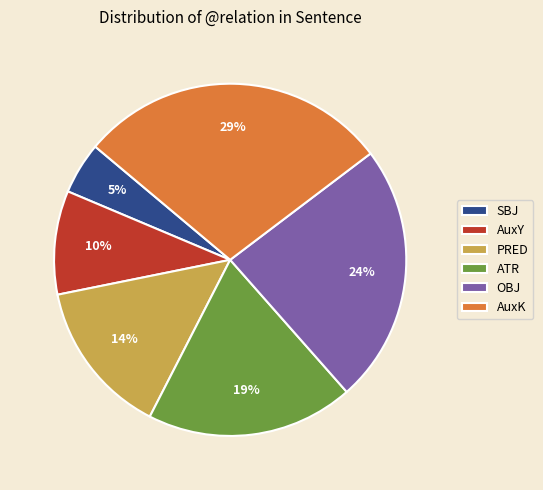

Rank the categories by value from highest to lowest.

AuxK, OBJ, ATR, PRED, AuxY, SBJ